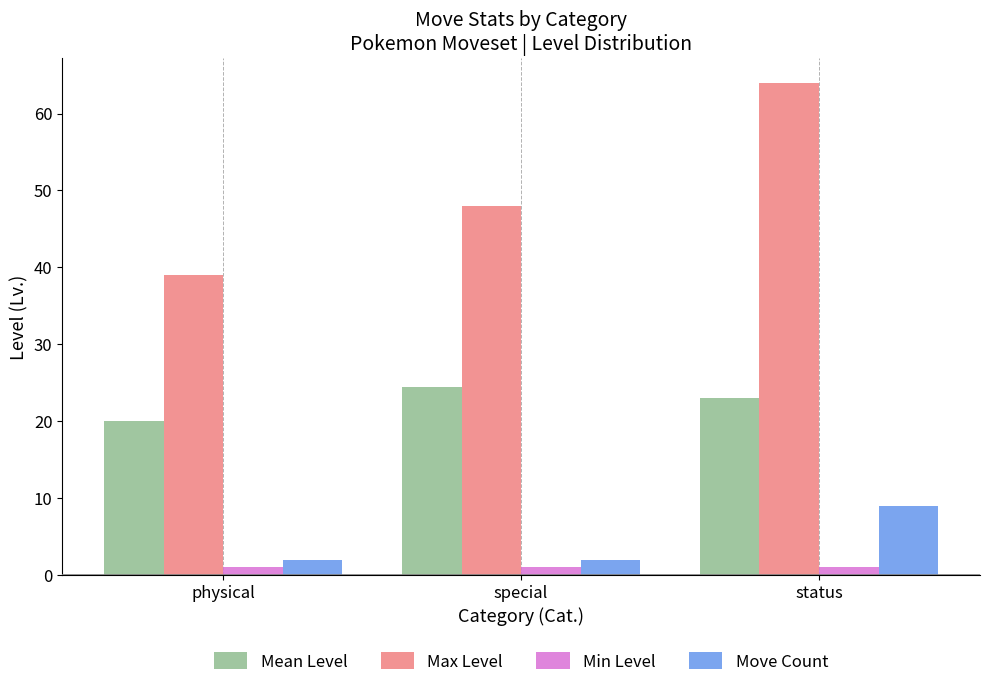

Count the number of categories in the chart.

3